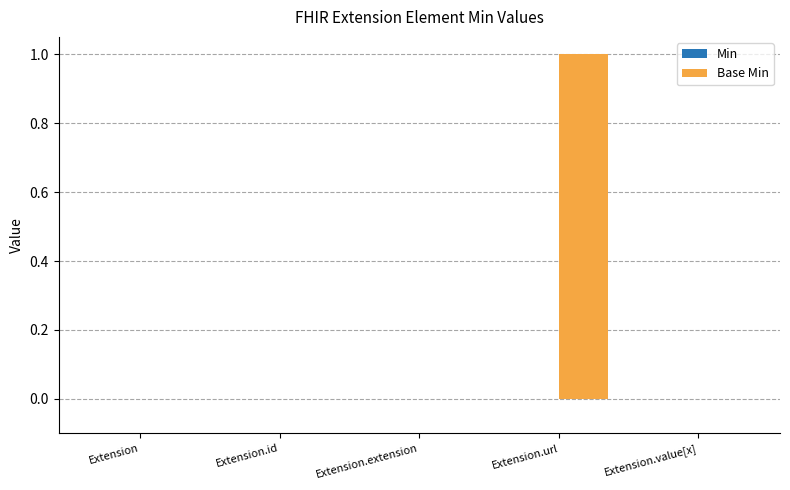

The chart shows a value of 0 at Extension. True or false?

True